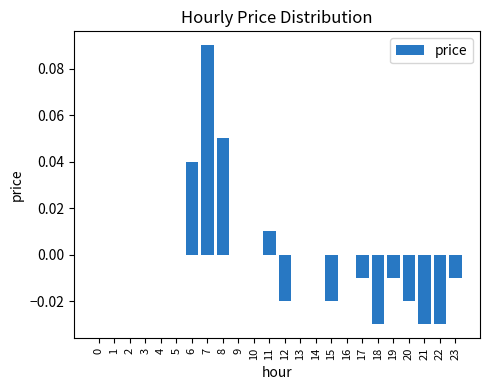

Count the number of categories in the chart.

24